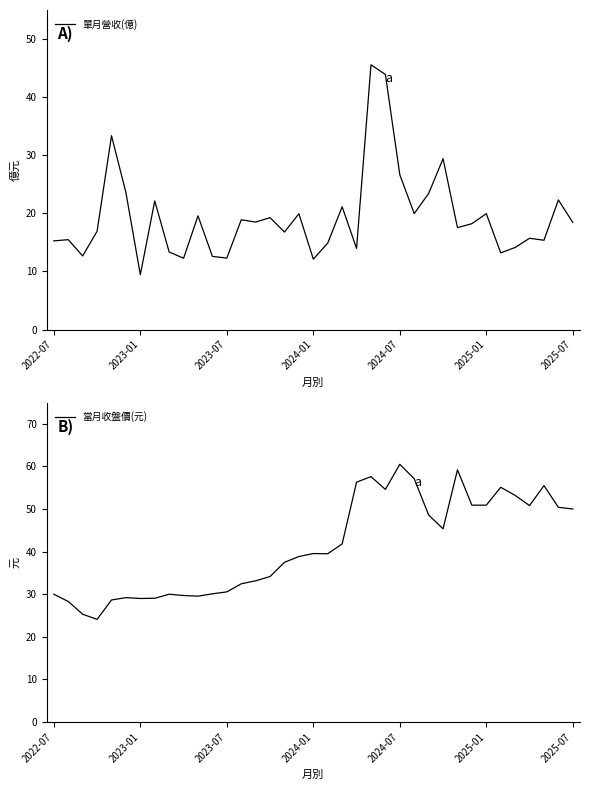

What are all the series names shown in the legend?

單月營收(億), 當月收盤價(元)